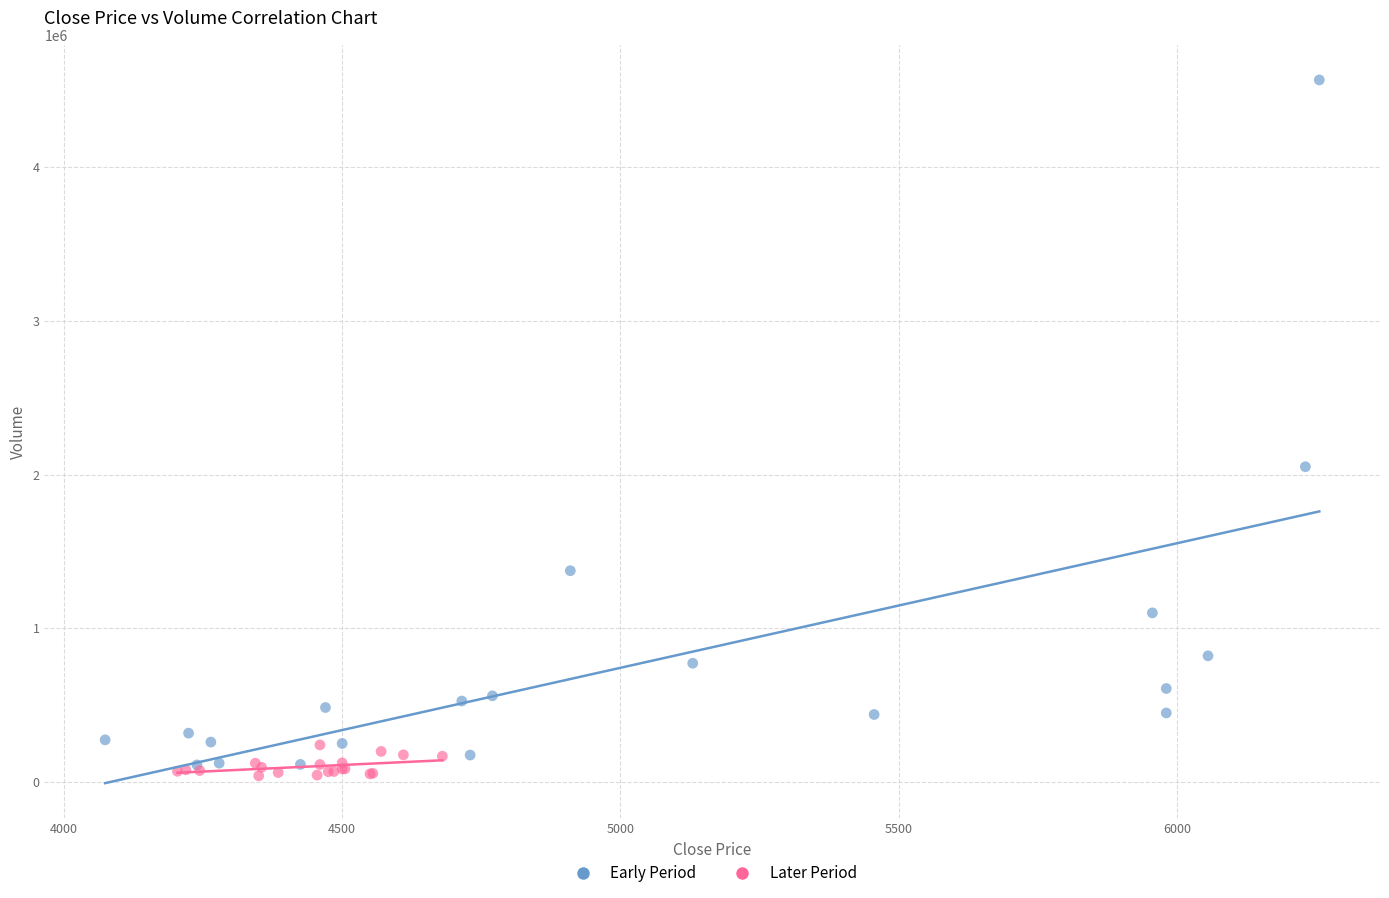

Which series reaches the minimum Y coordinate?

Later Period